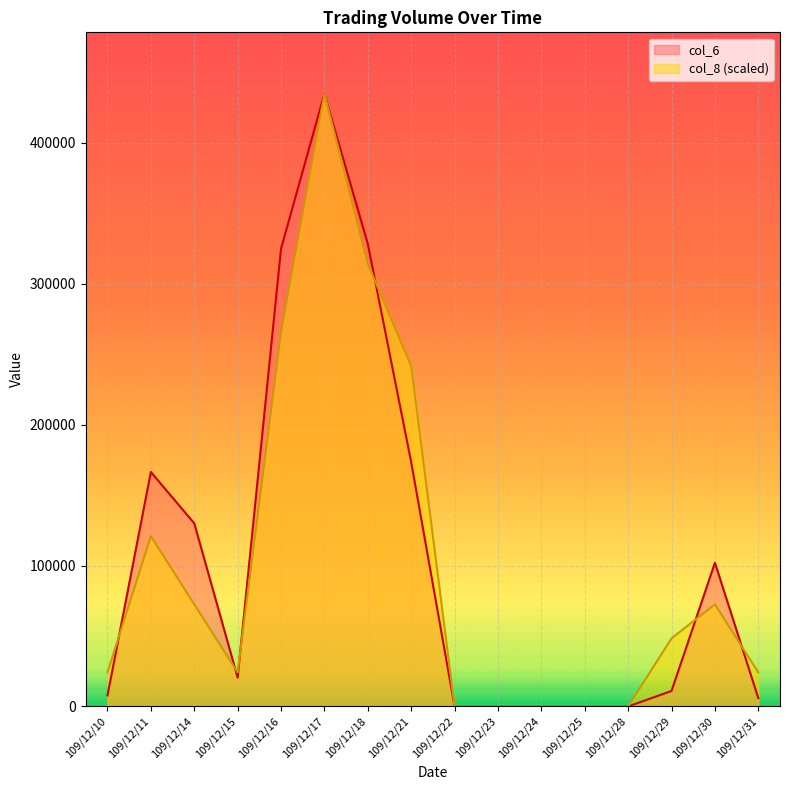

How many values in the col_8 series are below 48334?

8